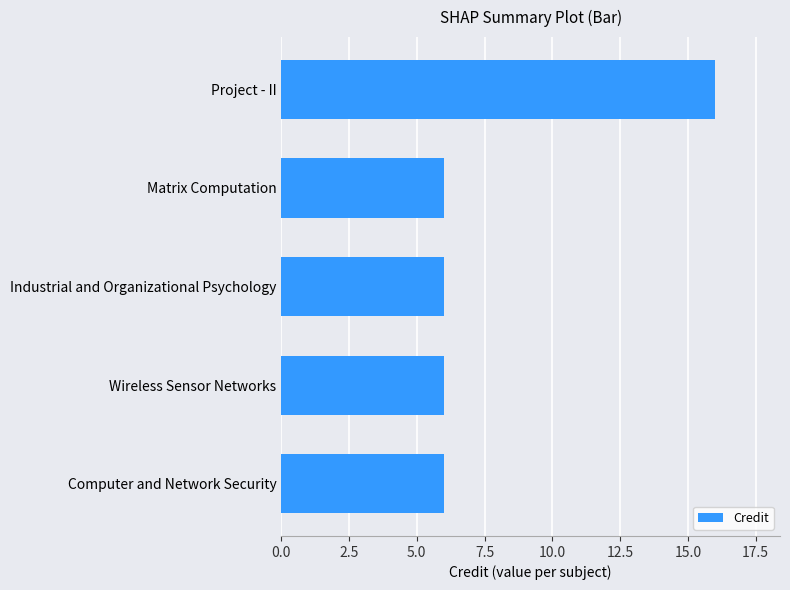

Which category has the highest value across all series?

Project - II